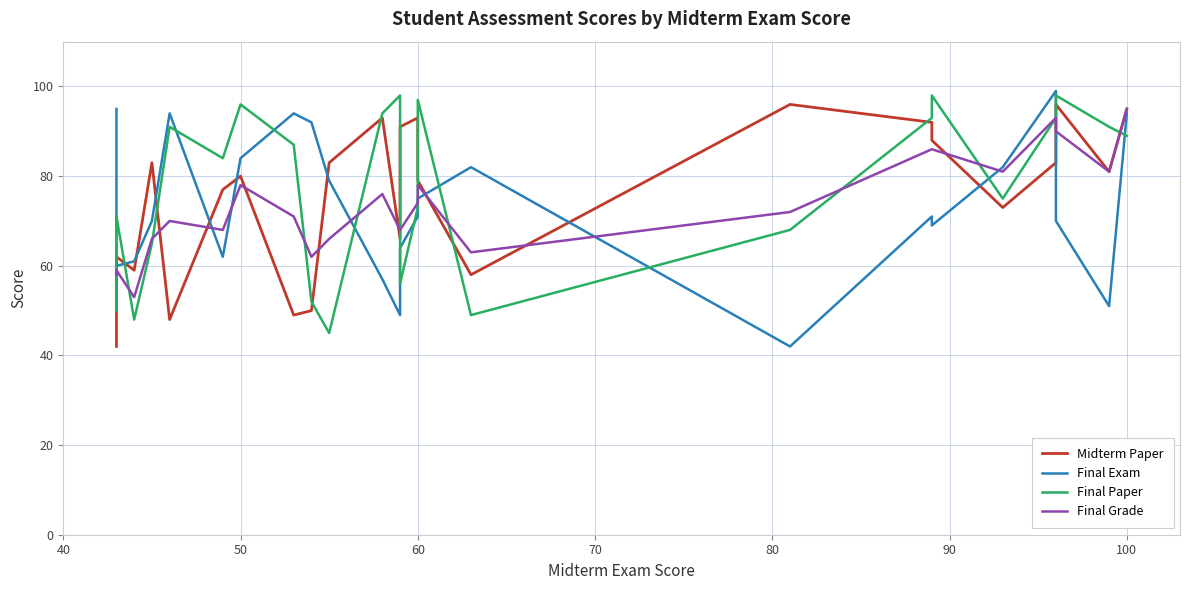

How many times do Final Paper and Final Exam cross each other?

12